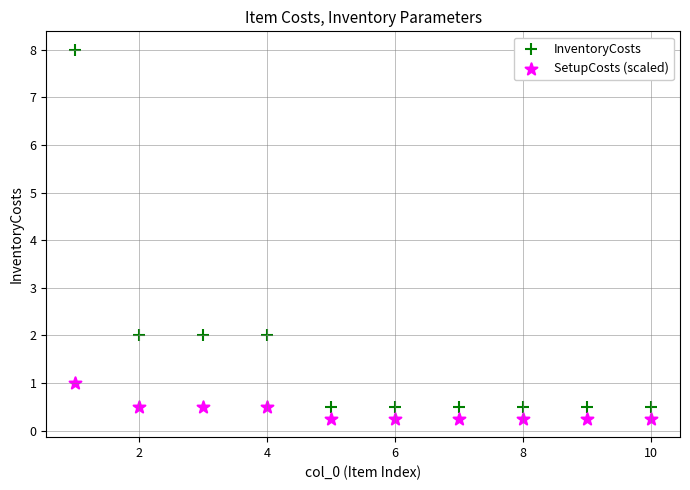

Which series reaches the maximum Y coordinate?

InventoryCosts